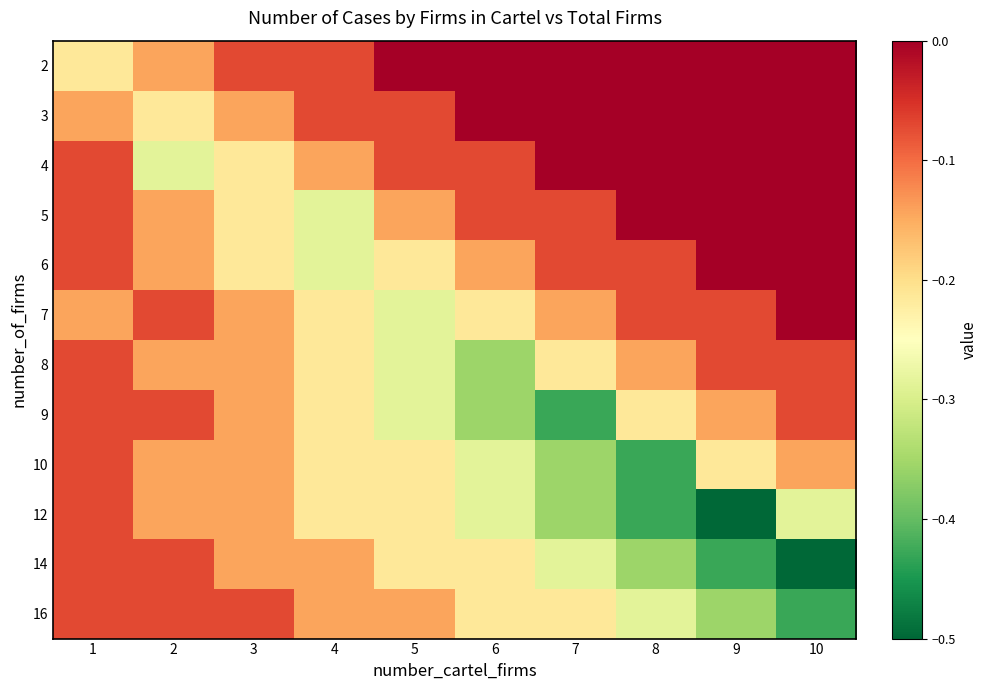

What is the smallest value displayed?

-0.5